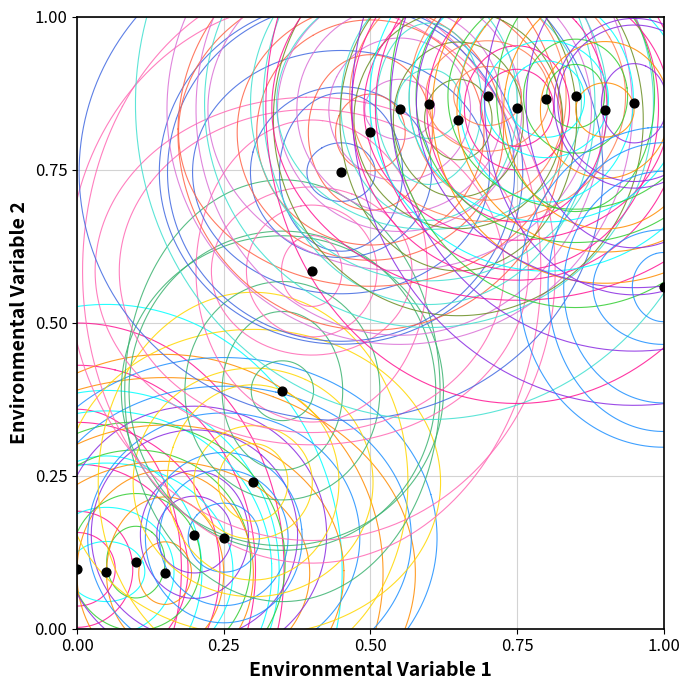

What is the range of X values (max minus min)?

1.0